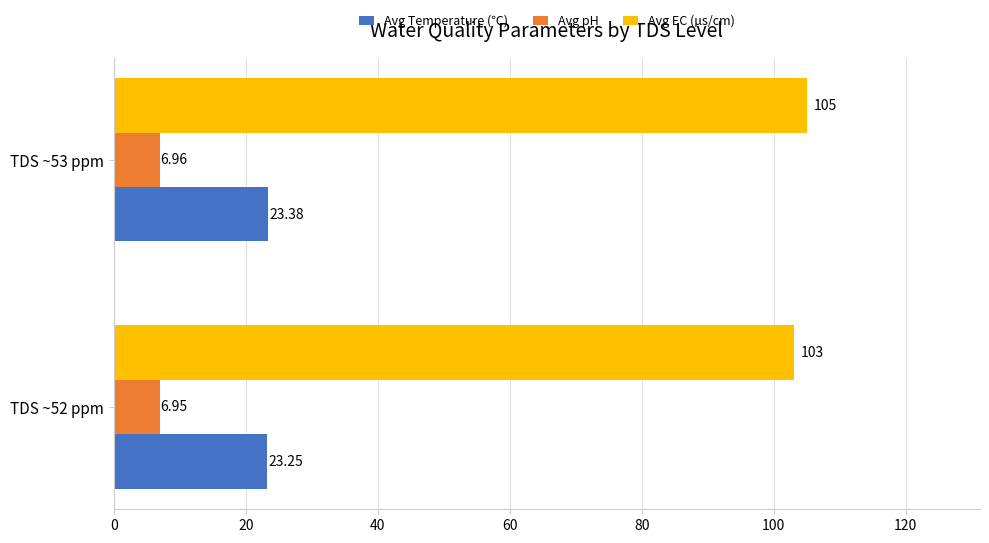

Rank the series by their average value, from highest to lowest.

Avg EC (µs/cm), Avg Temperature (℃), Avg pH